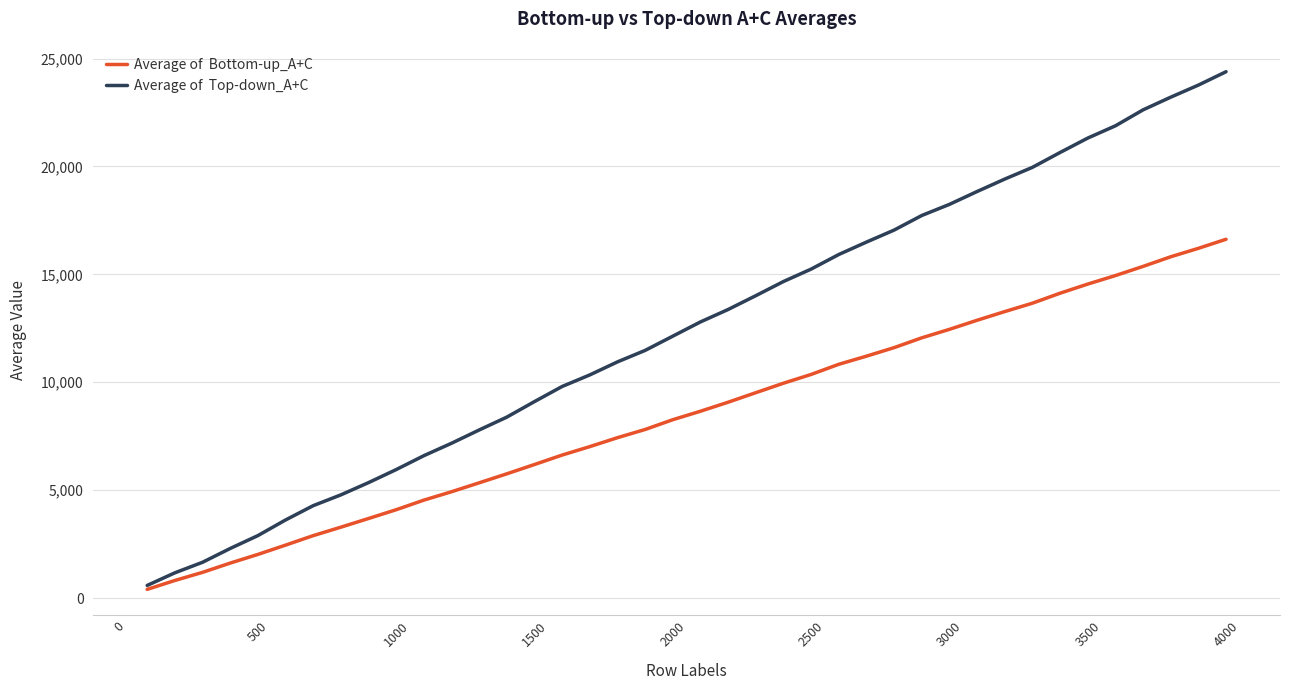

What is the maximum value shown in the chart?

24391